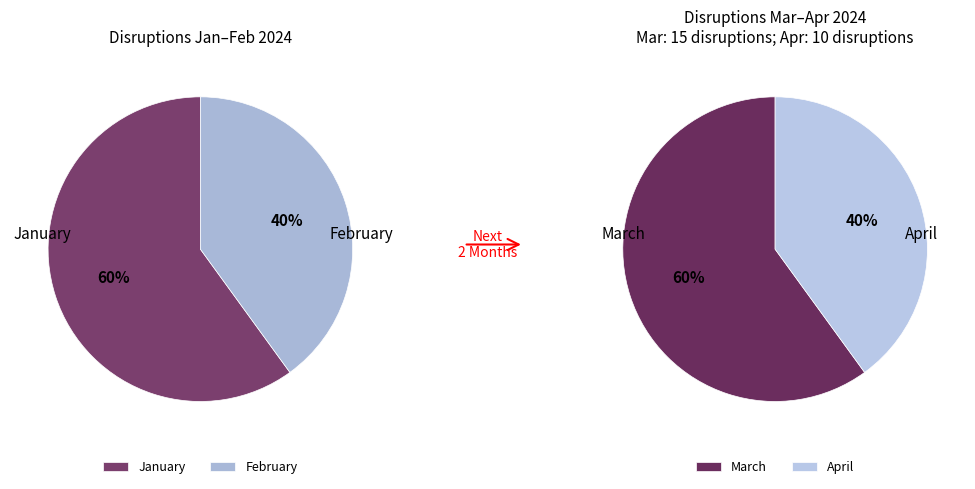

How many slices are in this pie chart?

4